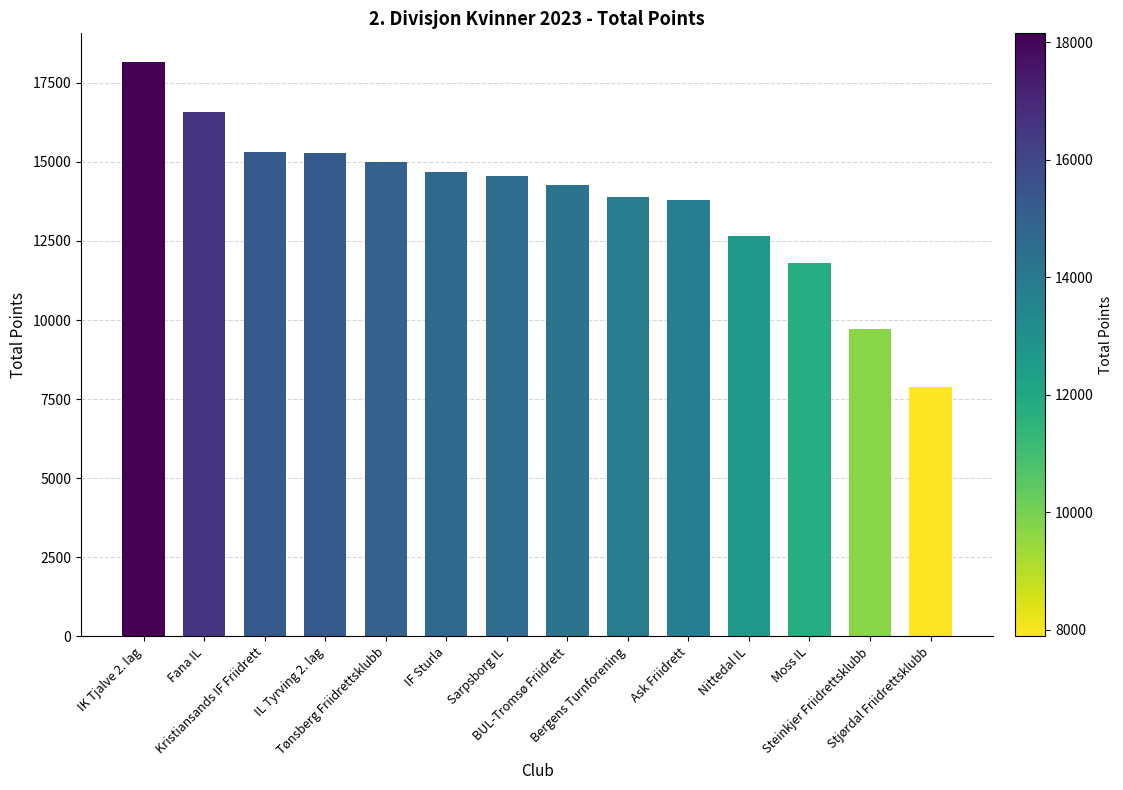

How many values are below 14564?

7